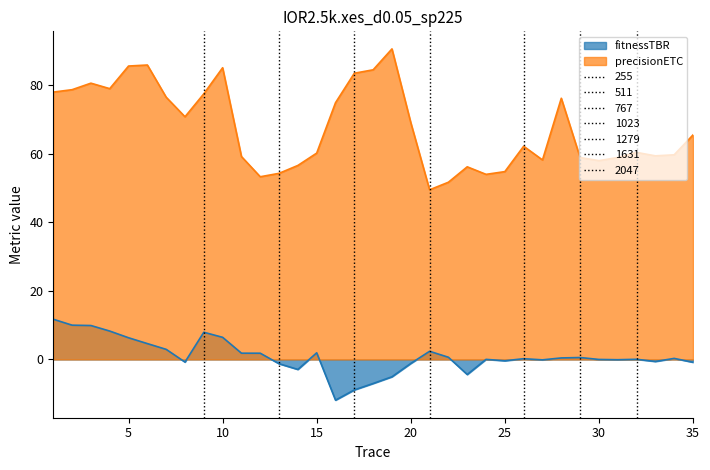

What is the change in value from 5 to 28?

-5.9